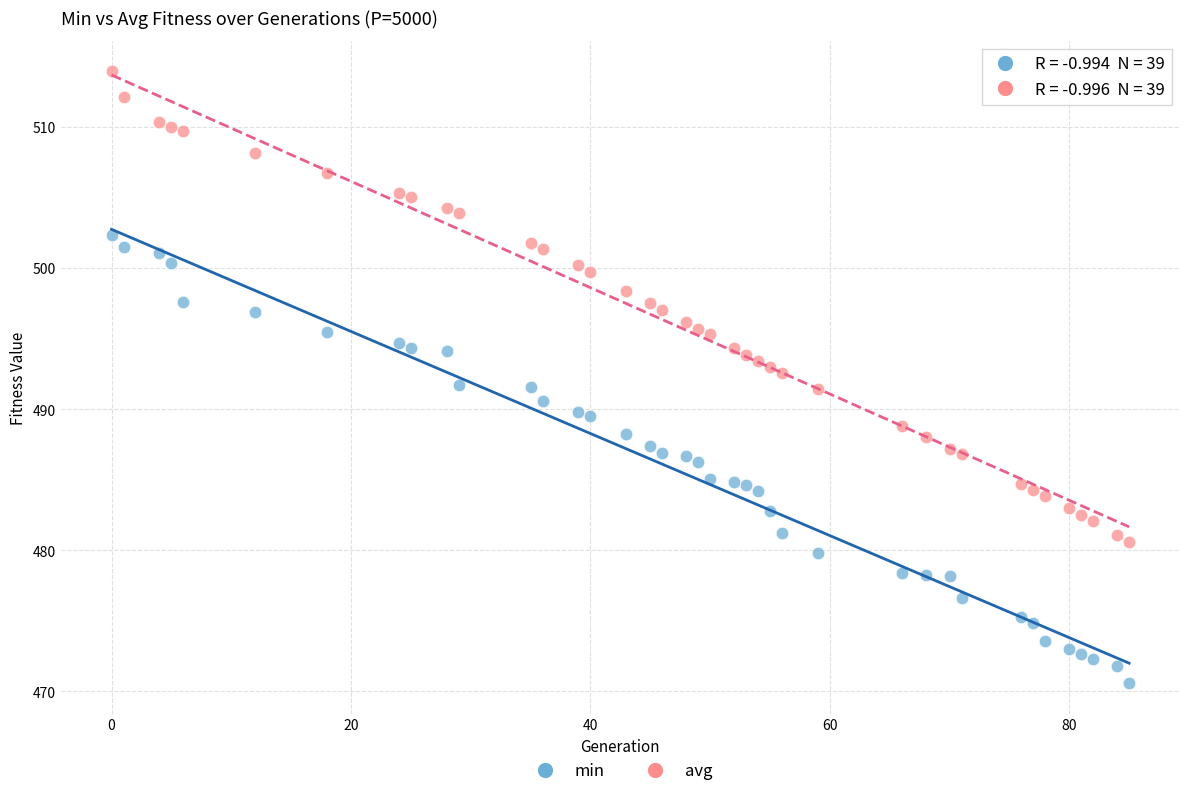

What are all the series names shown in the legend?

min, avg